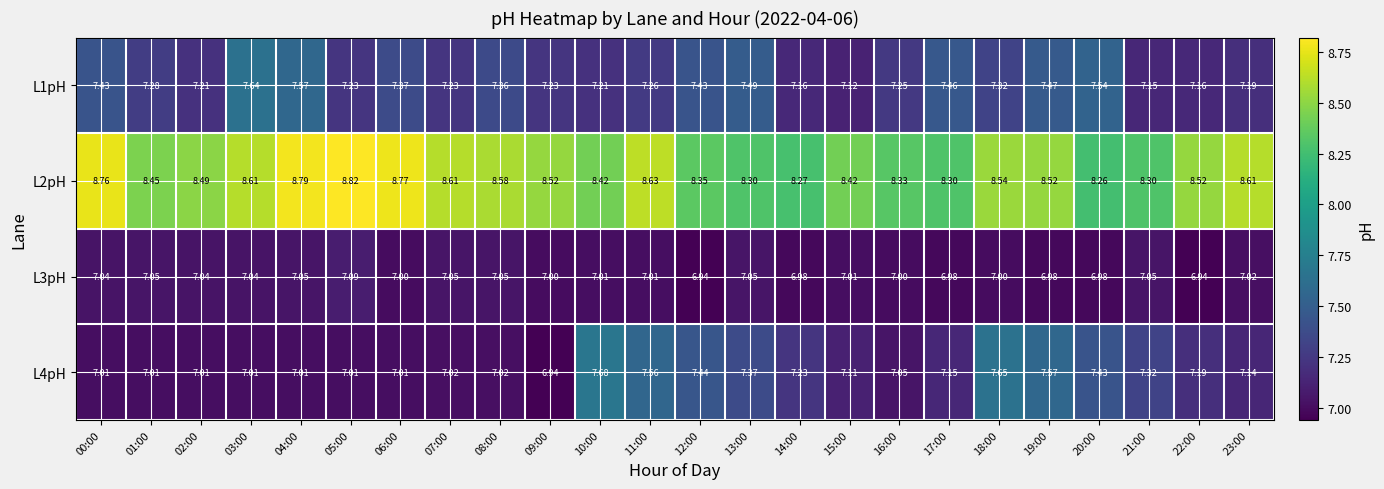

Is the value of L3pH at 01:00 greater than the value of L1pH at 08:00?

No